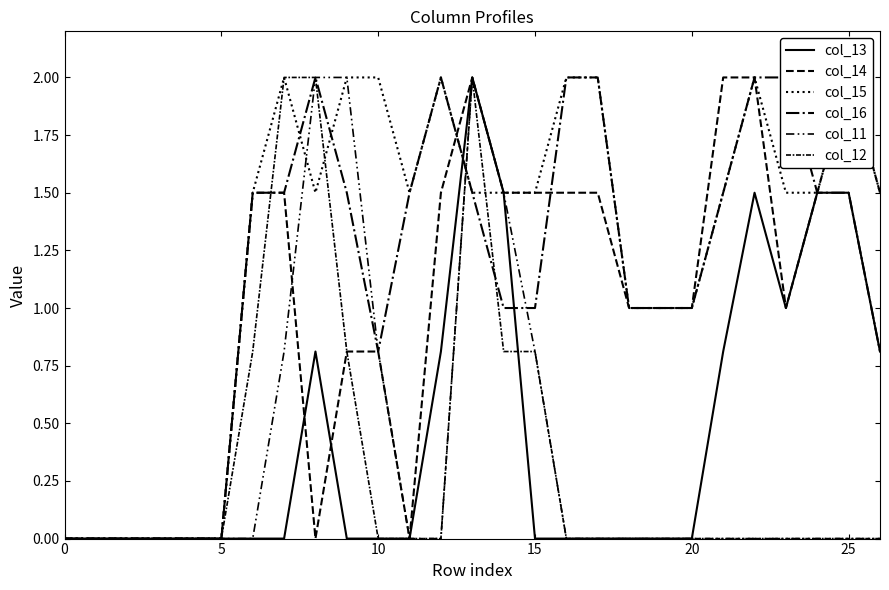

How many lines are shown in the chart?

6